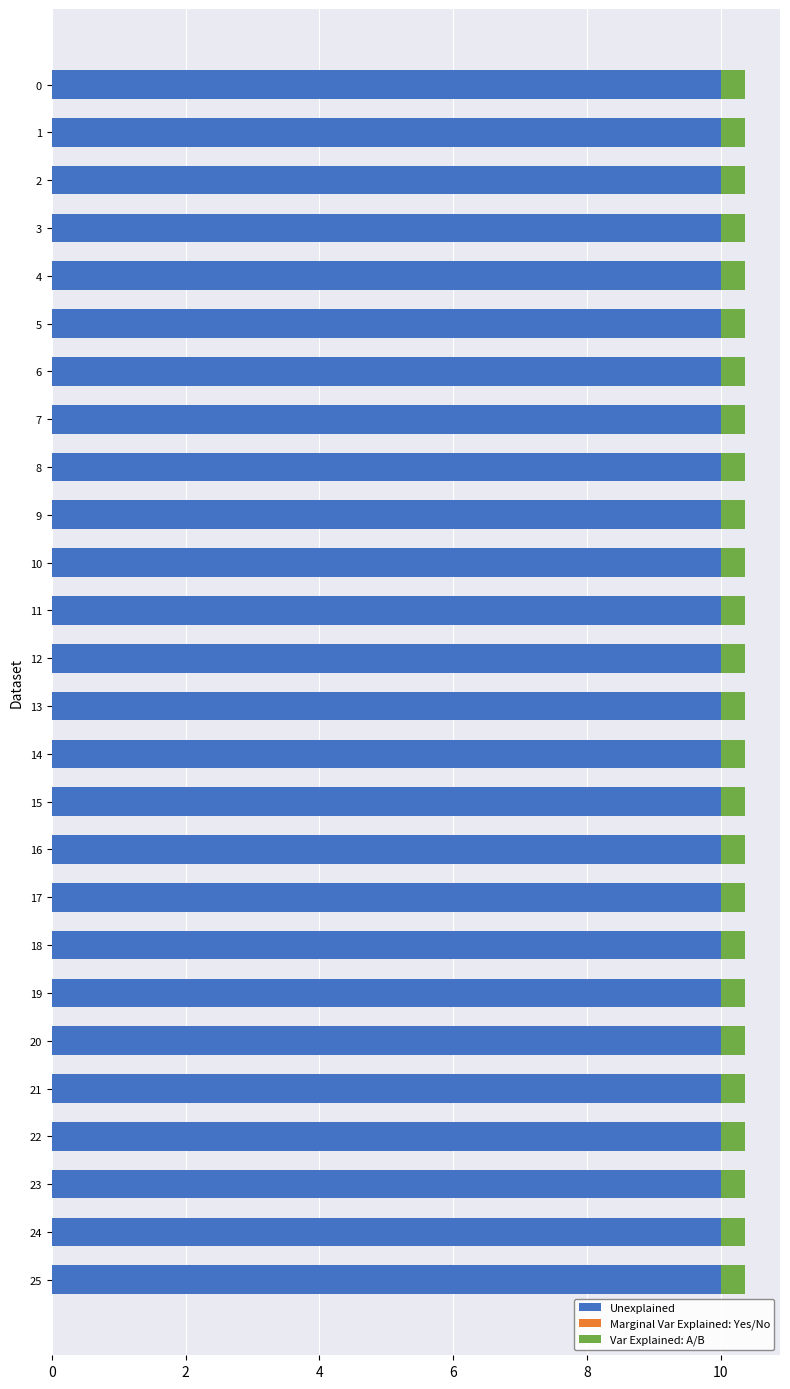

What is the sum of all Unexplained values?

260.0